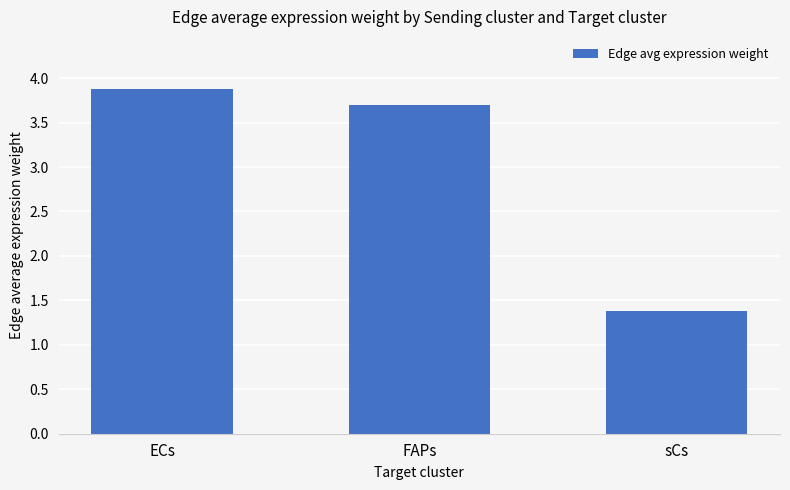

List the labels in order of value, smallest first.

sCs, FAPs, ECs